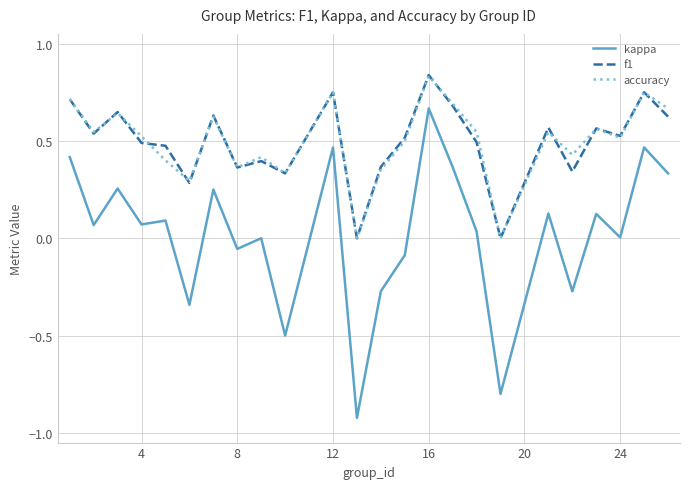

True or false: kappa and accuracy intersect in this chart.

False